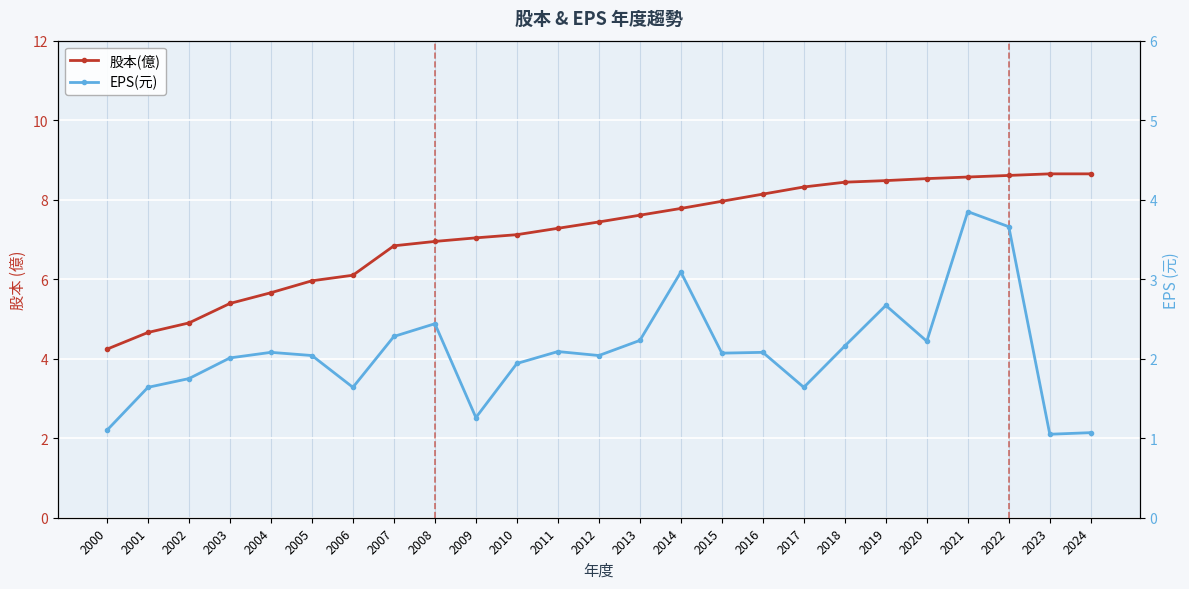

How many interior local valleys does the EPS(元) series have?

7